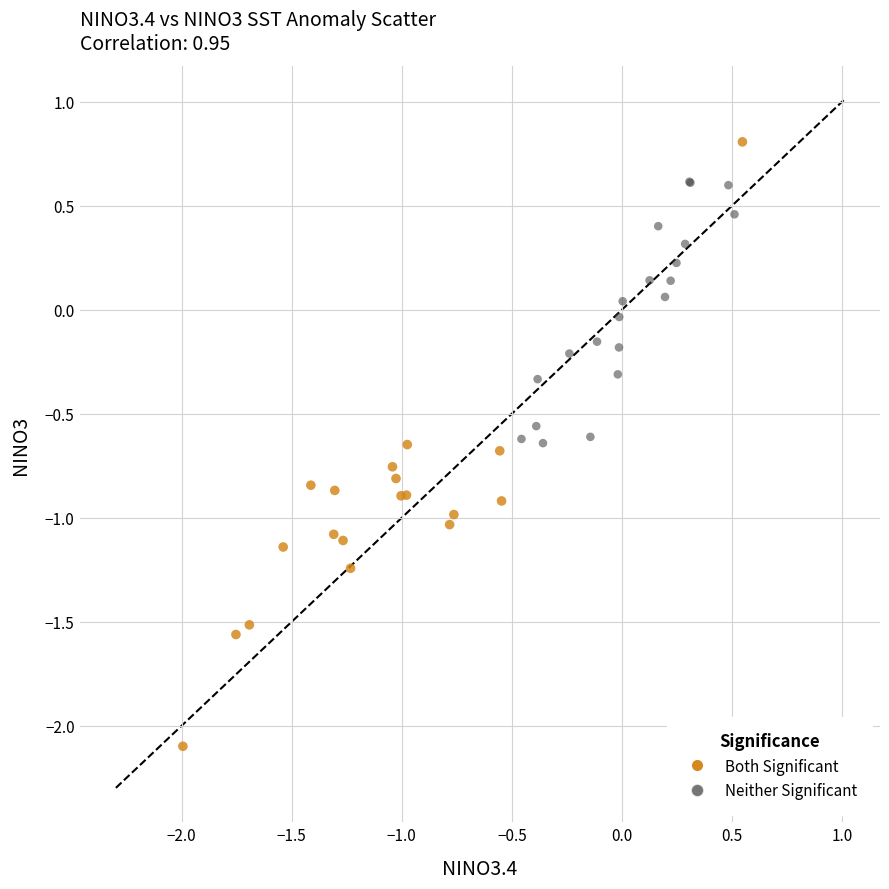

Which series reaches the maximum Y coordinate?

Both Significant